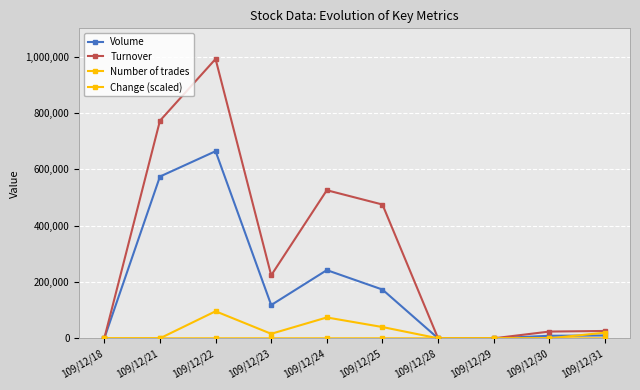

How many lines are shown in the chart?

4